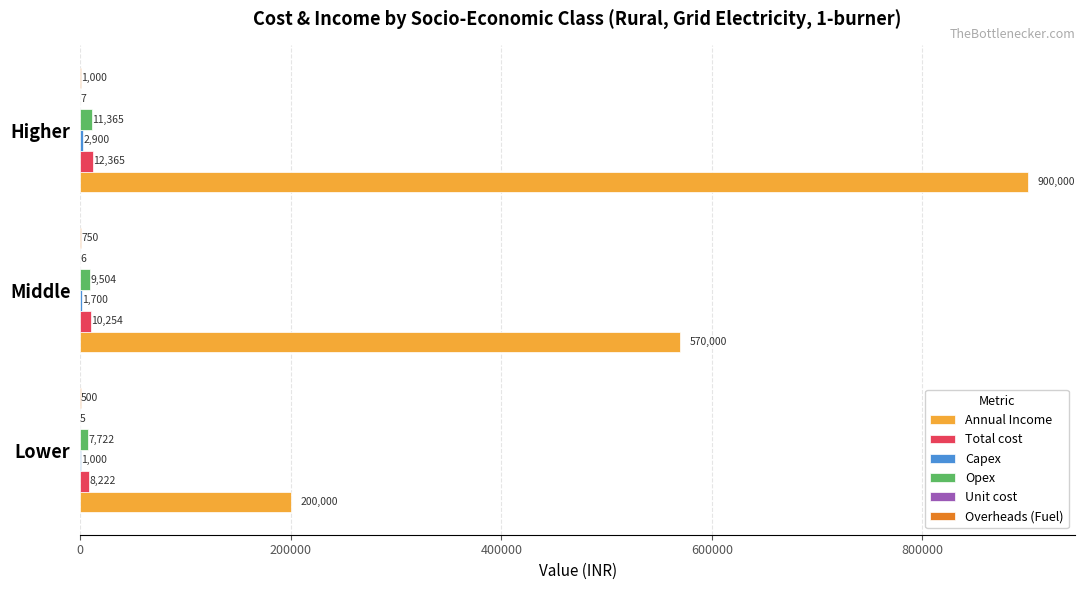

At which category is the sum across all series the highest?

Higher